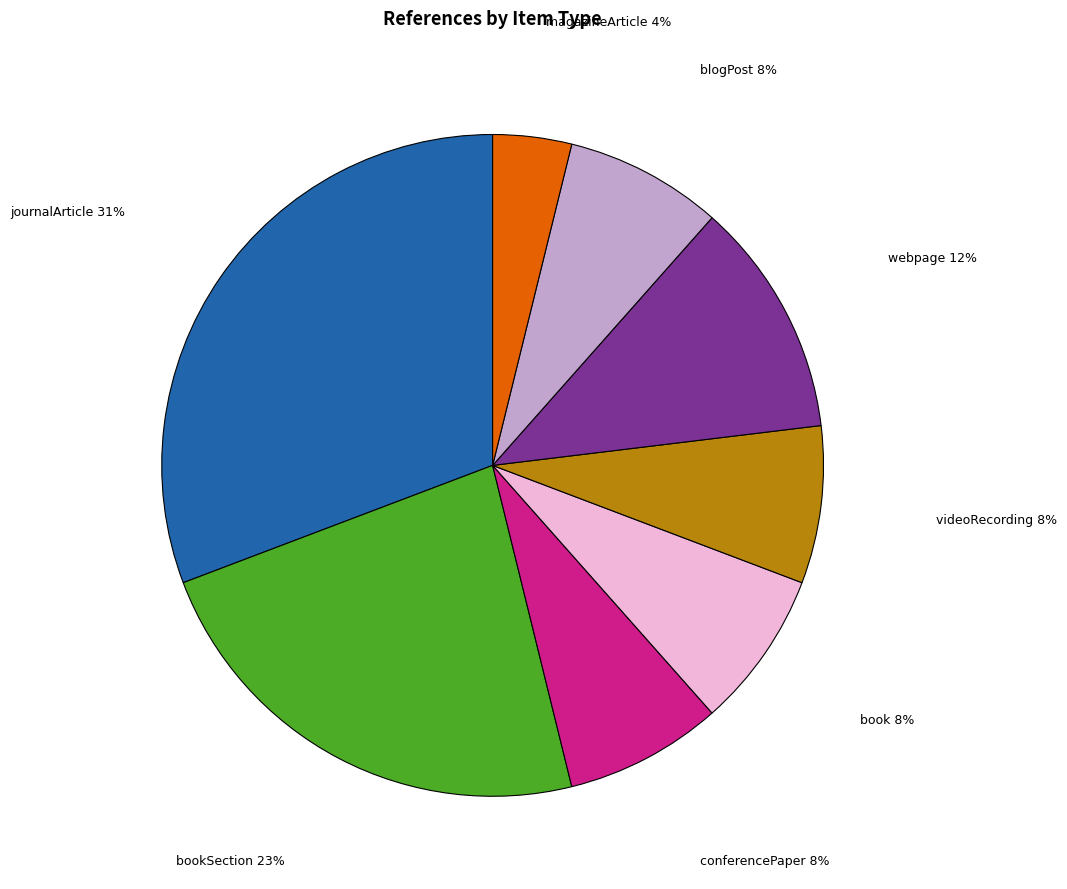

To the nearest percent, what is the average slice percentage?

12%